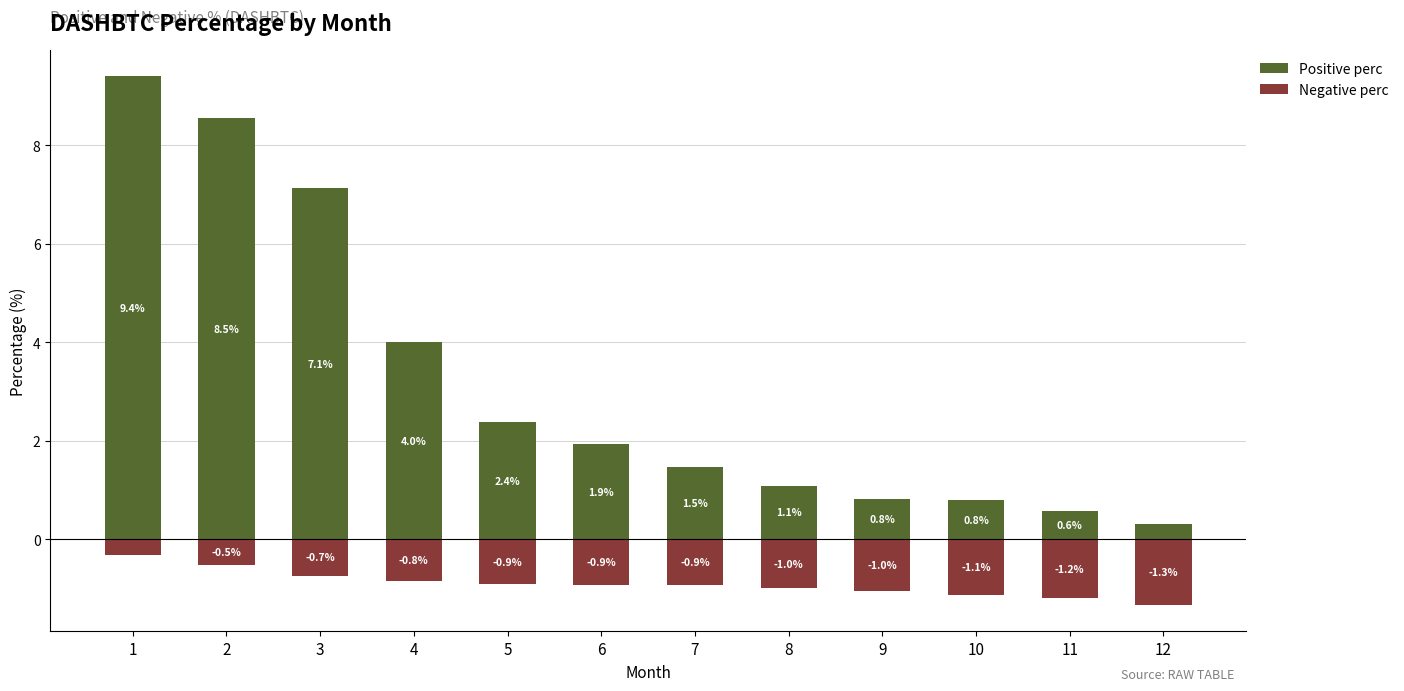

What is the value of the Negative perc bar at the 6th from the left?

-0.9